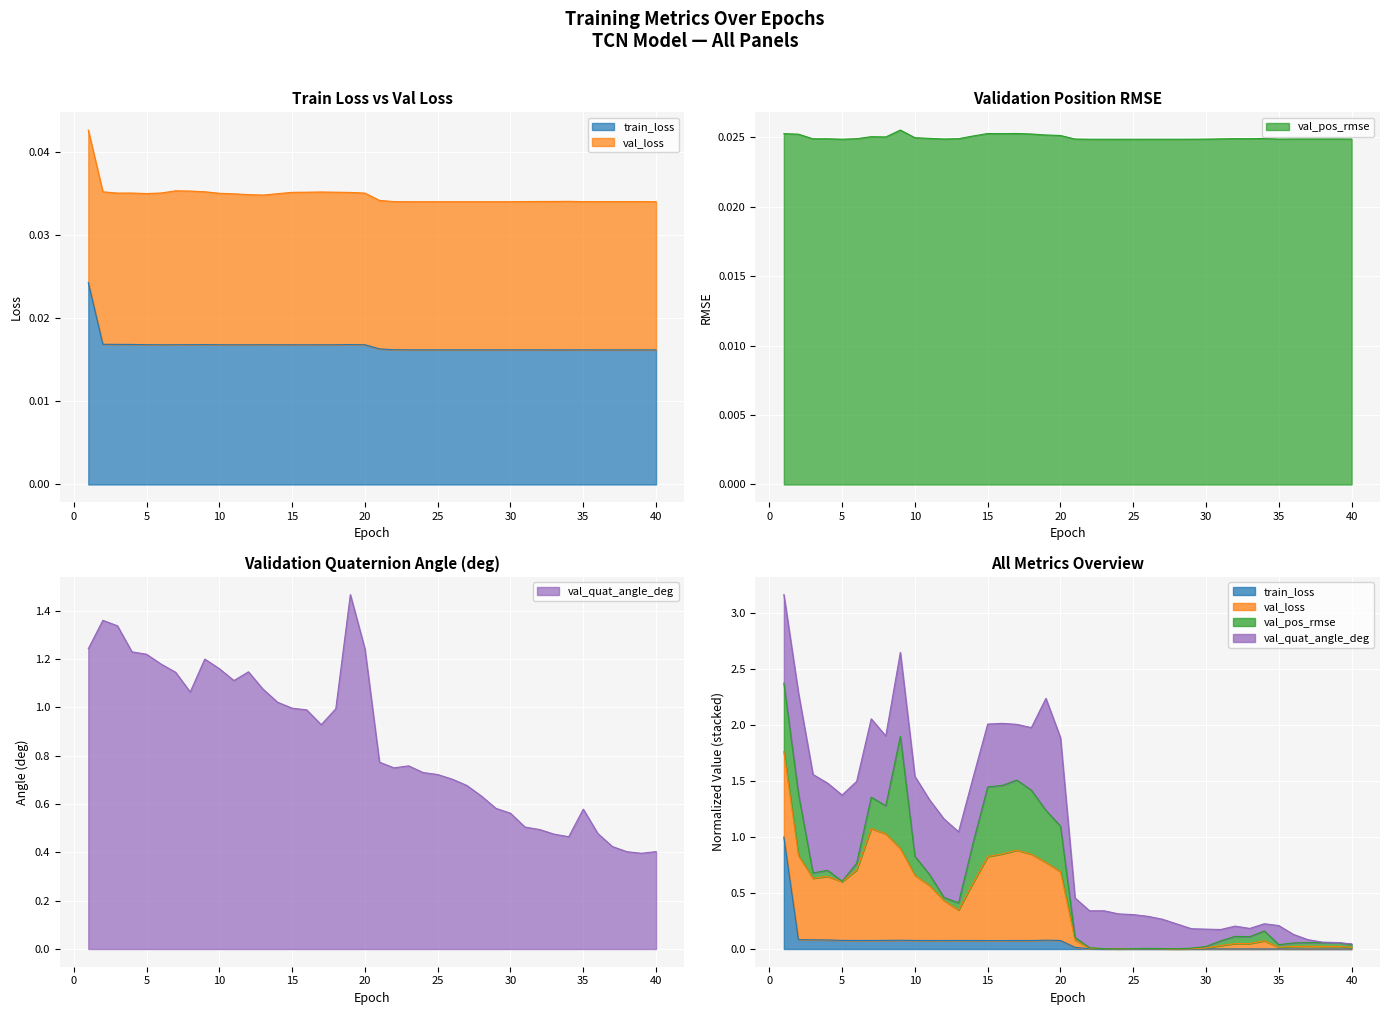

True or false: val_quat_angle_deg and val_pos_rmse cross at least once.

False